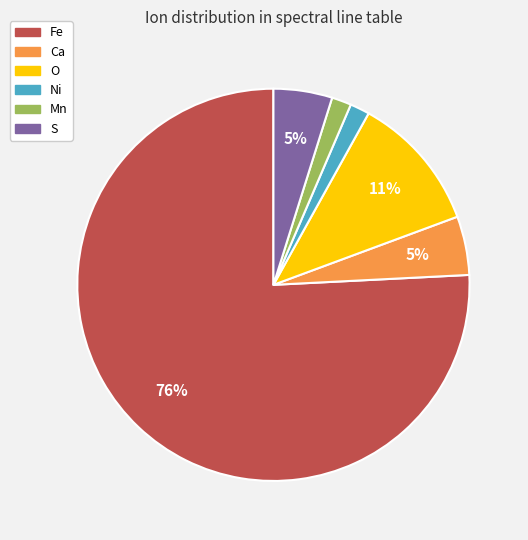

Count the number of slices in the pie.

6